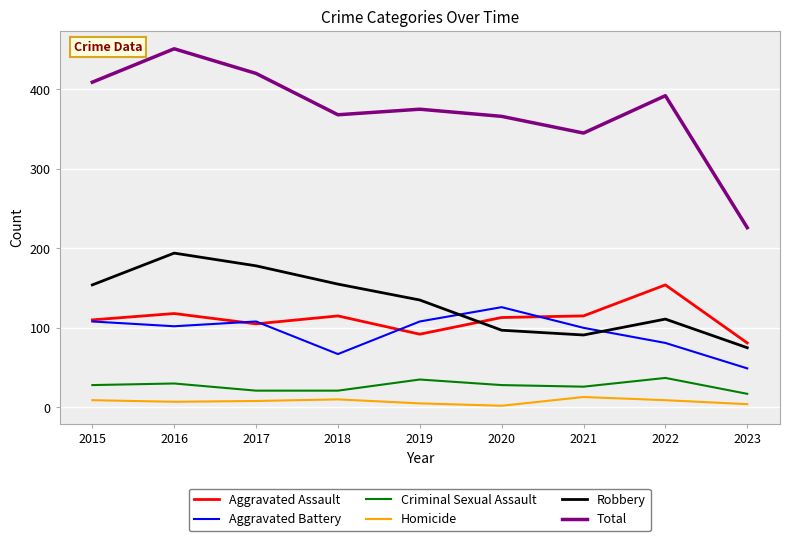

At which category is the sum across all series the highest?

2016